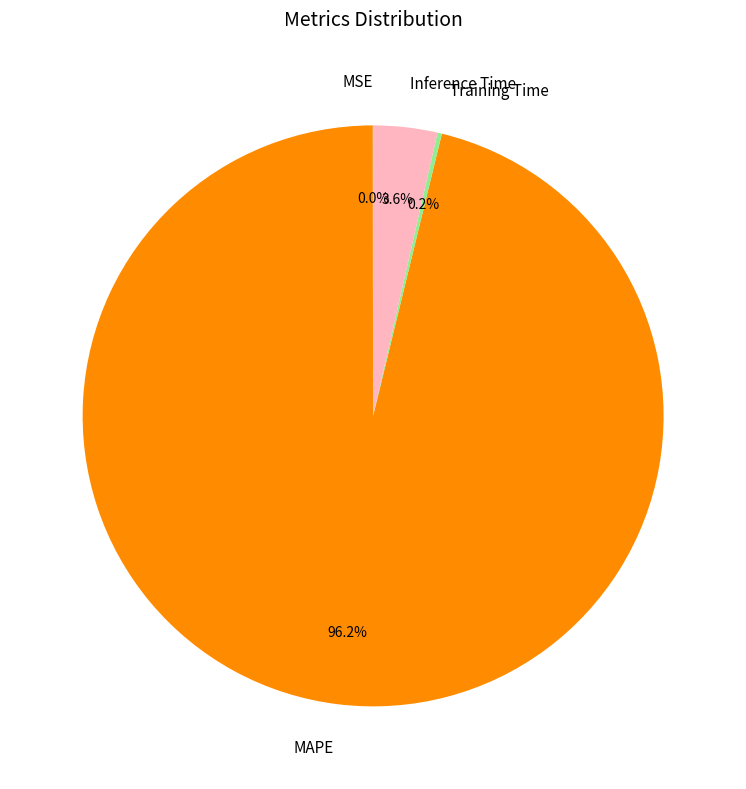

Which slice is the largest?

MAPE